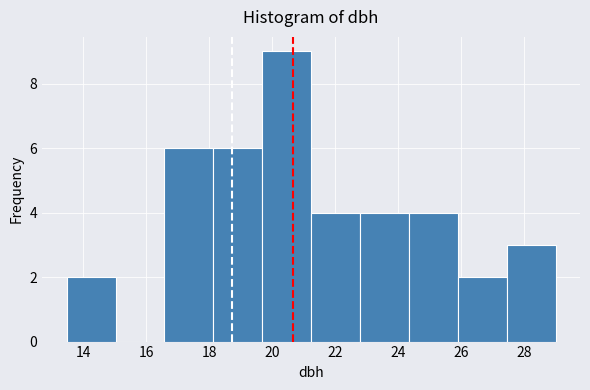

Which range on the x-axis has the tallest bar?

19.6 to 21.2